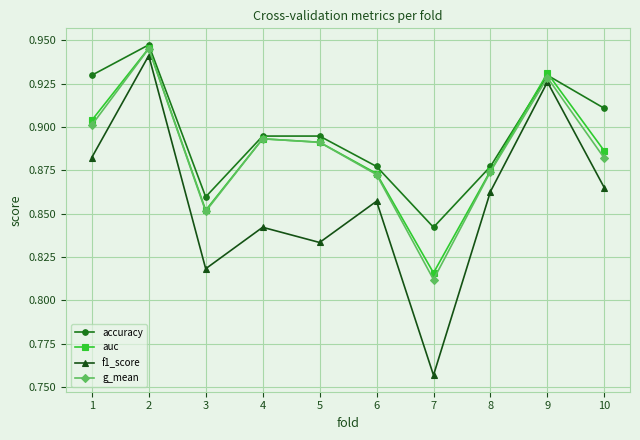

Which label corresponds to the largest value in the chart?

2